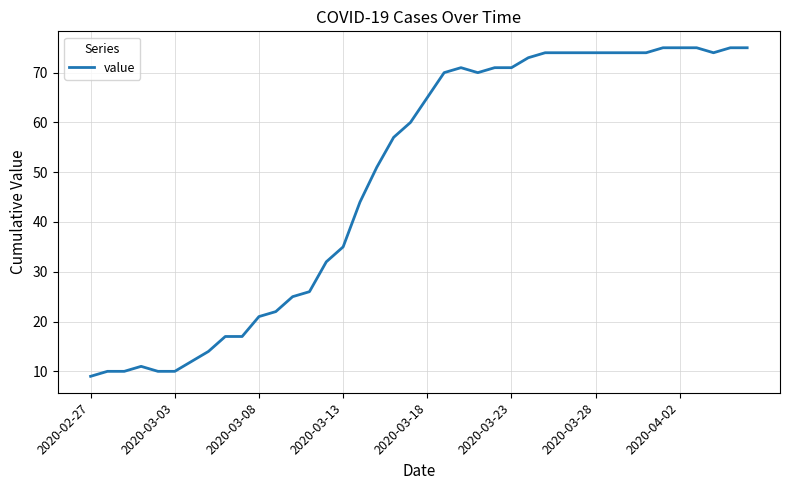

What is the minimum value shown in the chart?

9